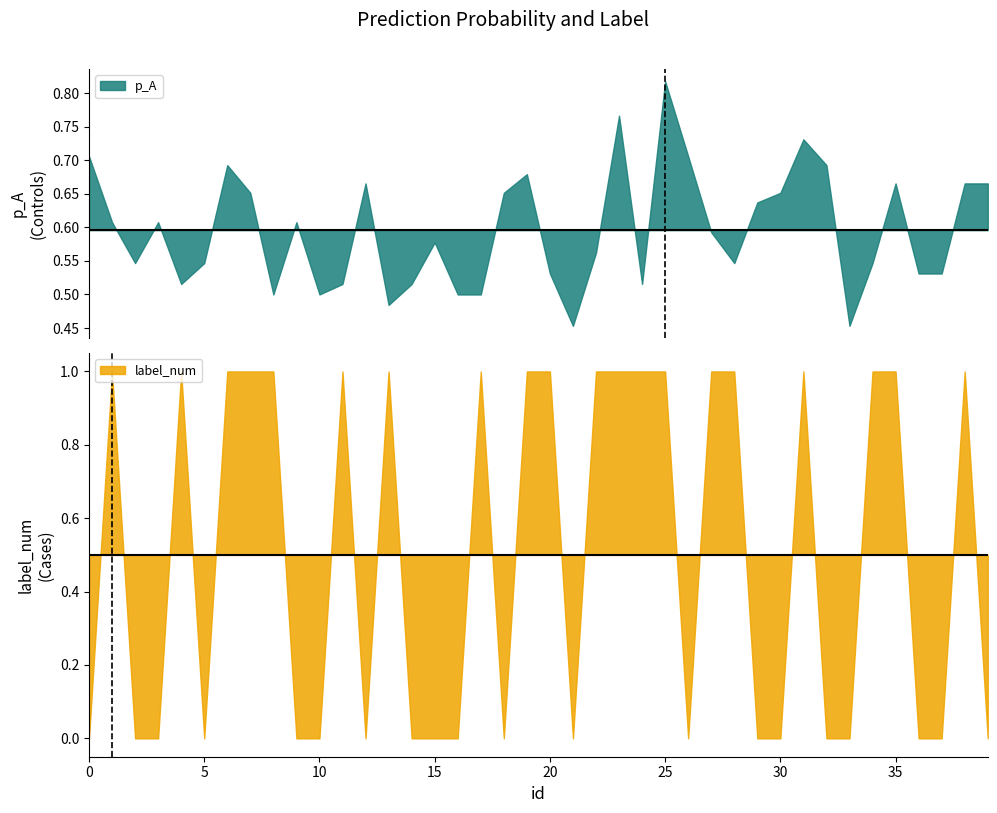

What is the value of the p_A point at the 39th from the left?

0.7